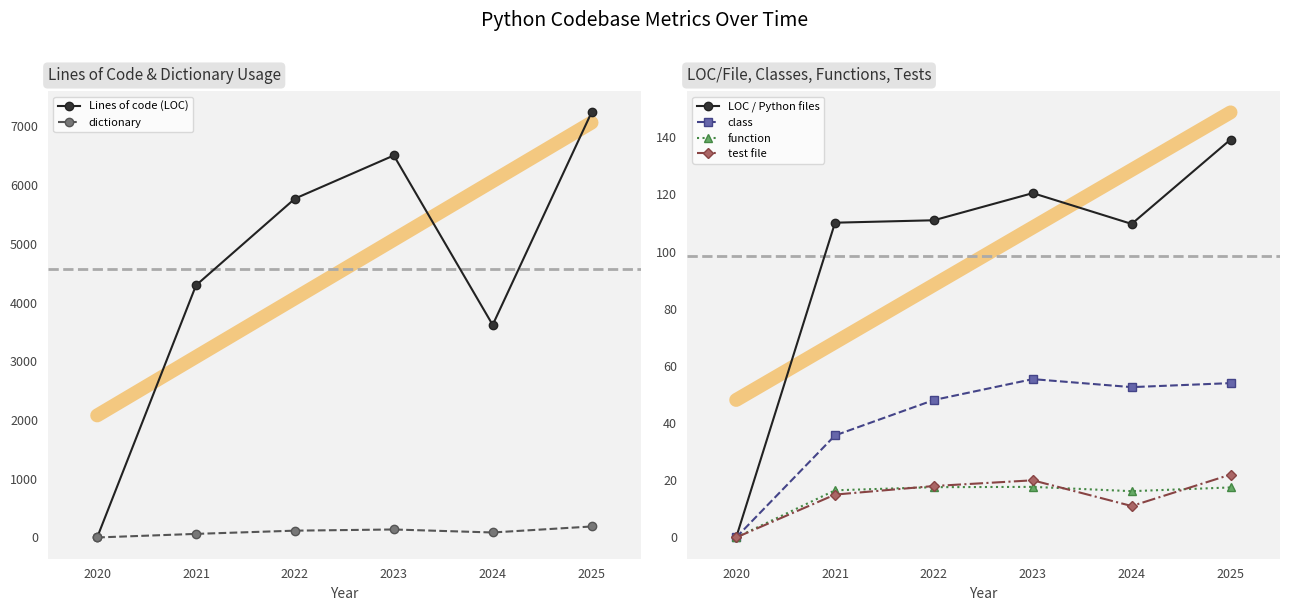

Which label corresponds to the smallest value in the chart?

2019